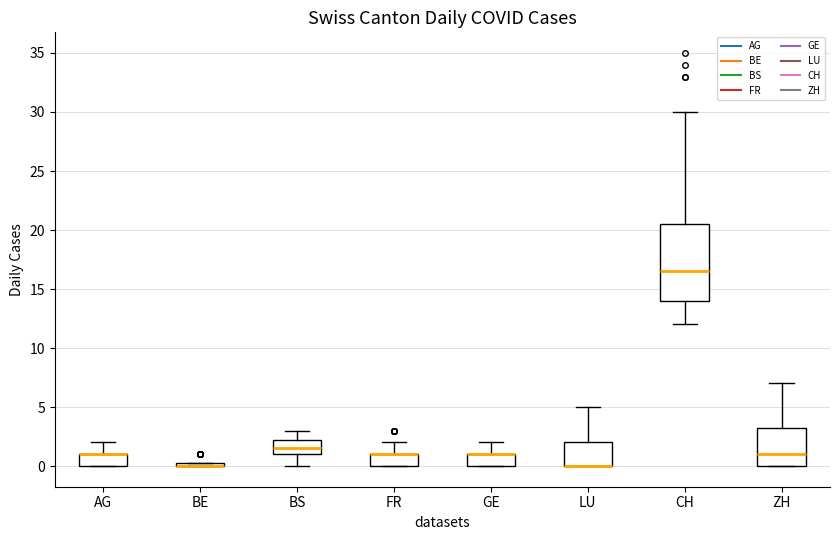

Where is the lower edge of the box for AG on the y-axis? The values are not printed on the chart, so give them approximately, as read against the axis.

0.0